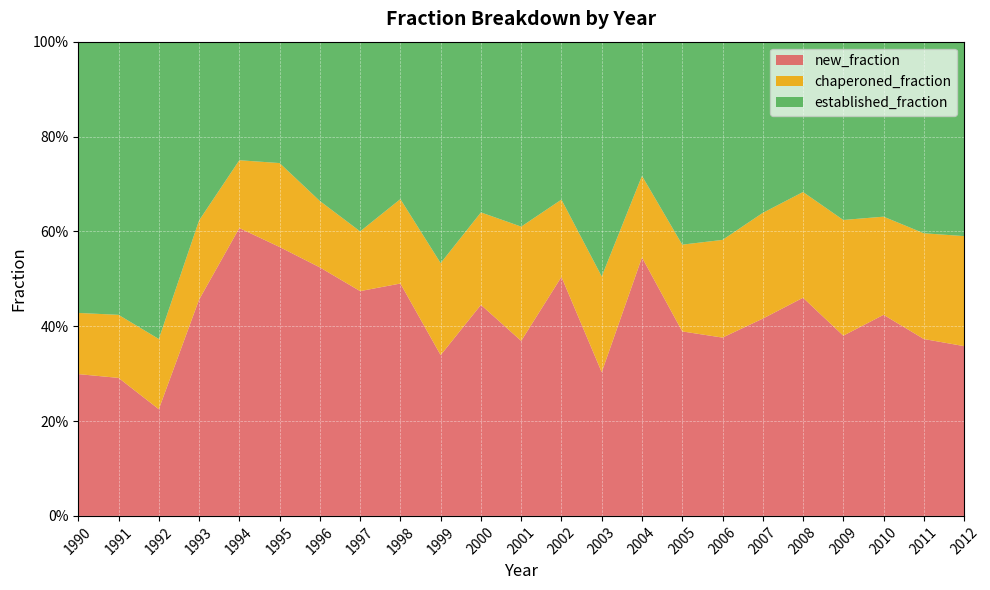

Reading right to left, extract all data points from this chart.

new_fraction: 0.4	0.4	0.4	0.4	0.5	0.4	0.4	0.4	0.5	0.3	0.5	0.4	0.4	0.3	0.5	0.5	0.5	0.6	0.6	0.5	0.2	0.3	0.3
chaperoned_fraction: 0.2	0.2	0.2	0.2	0.2	0.2	0.2	0.2	0.2	0.2	0.2	0.2	0.2	0.2	0.2	0.1	0.1	0.2	0.1	0.2	0.1	0.1	0.1
established_fraction: 0.4	0.4	0.4	0.4	0.3	0.4	0.4	0.4	0.3	0.5	0.3	0.4	0.4	0.5	0.3	0.4	0.3	0.3	0.2	0.4	0.6	0.6	0.6